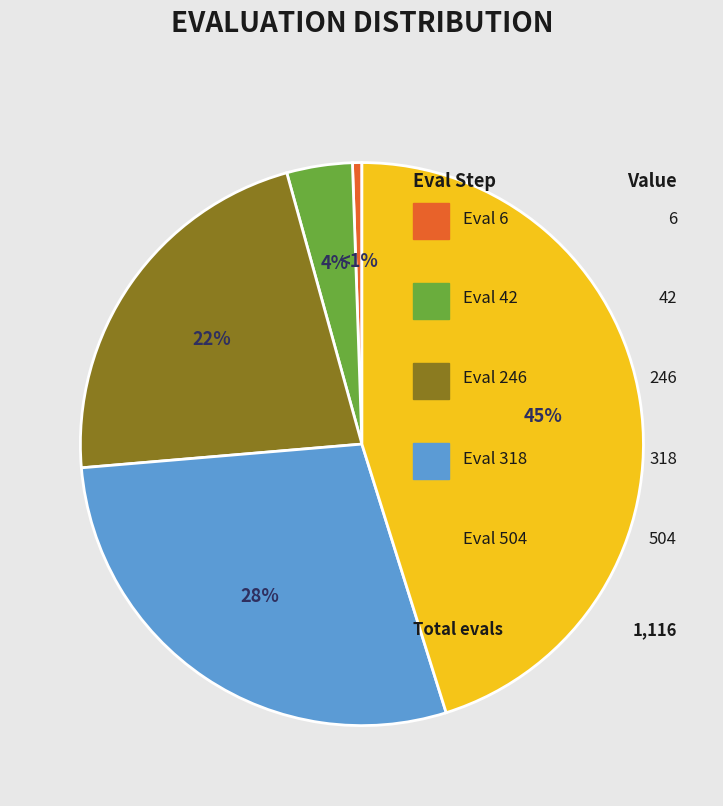

To the nearest percent, what is the average slice percentage?

20%